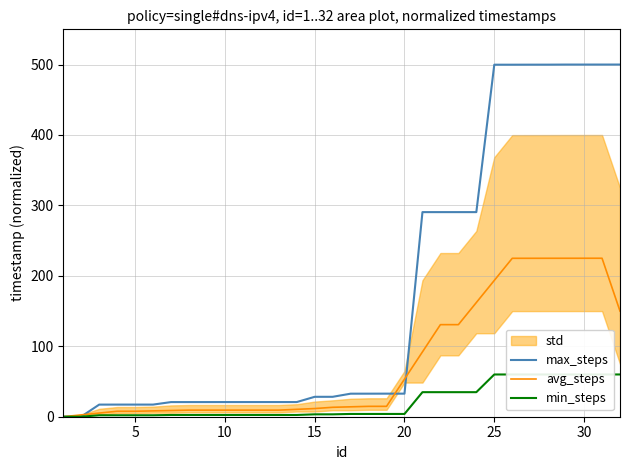

Where does the min_steps series first go above 3?

15